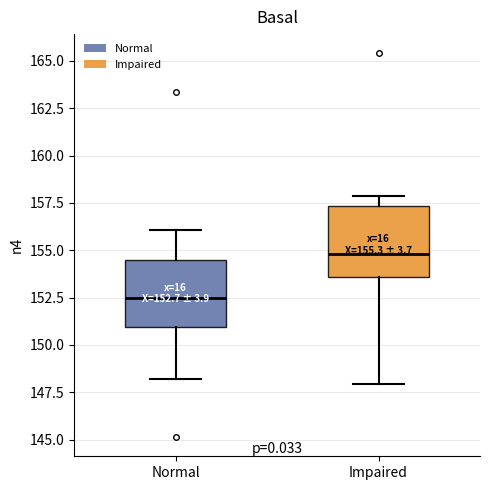

Which box has the lowest median line?

Normal